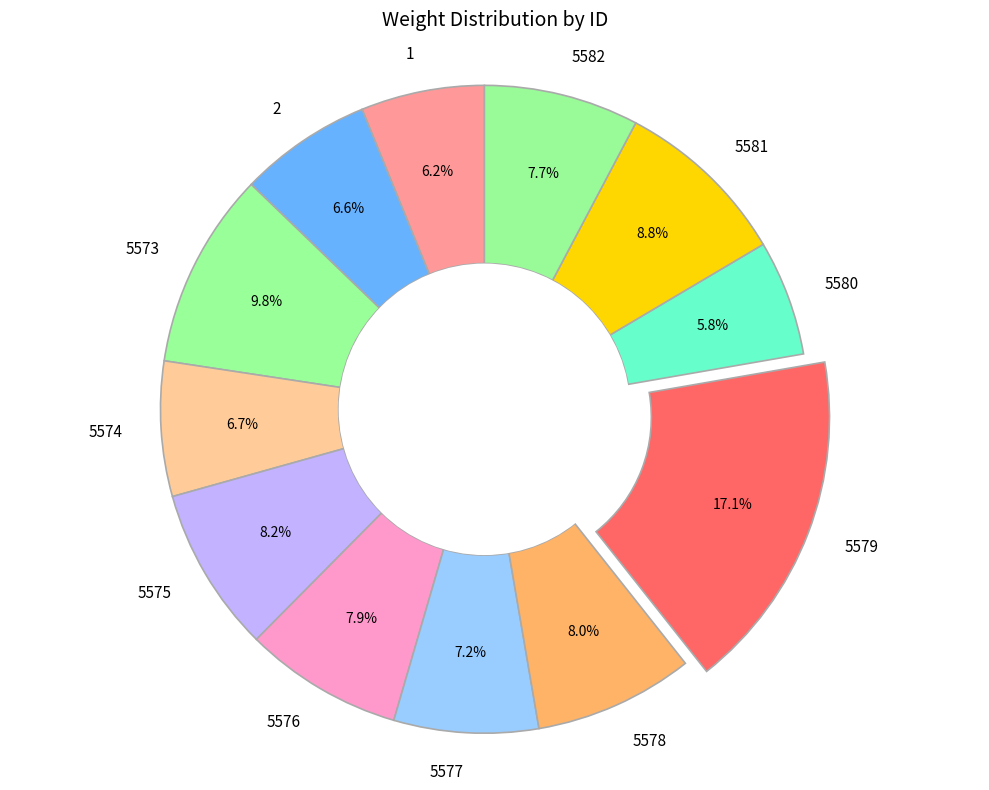

How many slices are in this pie chart?

12